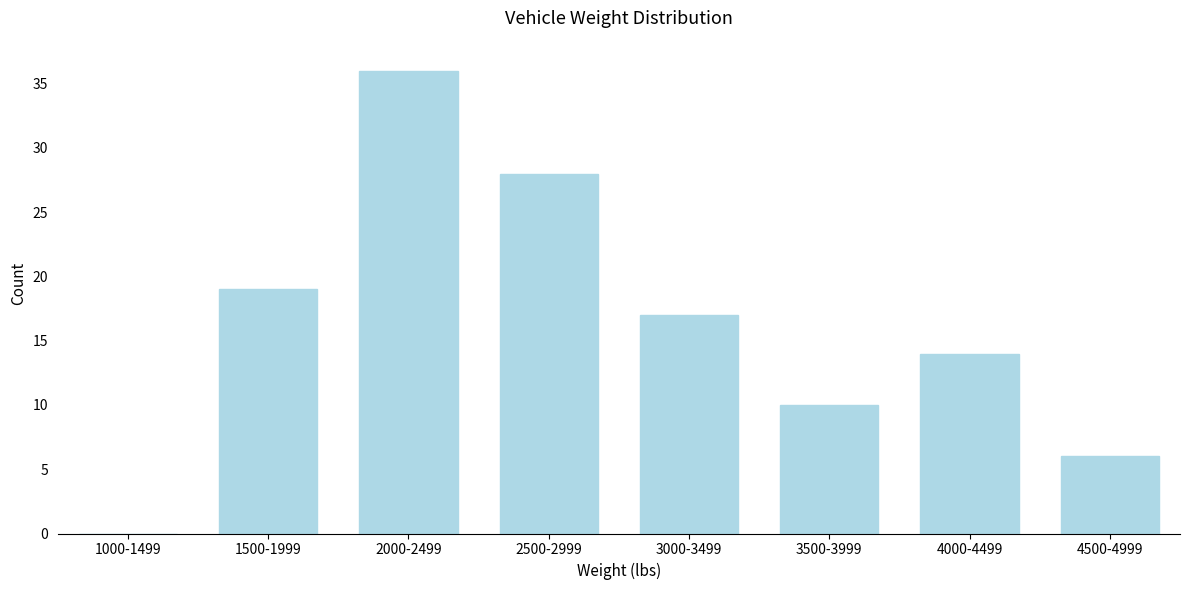

Reading left to right, what are all the values shown in this chart?

1000-1499=0	1500-1999=19	2000-2499=36	2500-2999=28	3000-3499=17	3500-3999=10	4000-4499=14	4500-4999=6